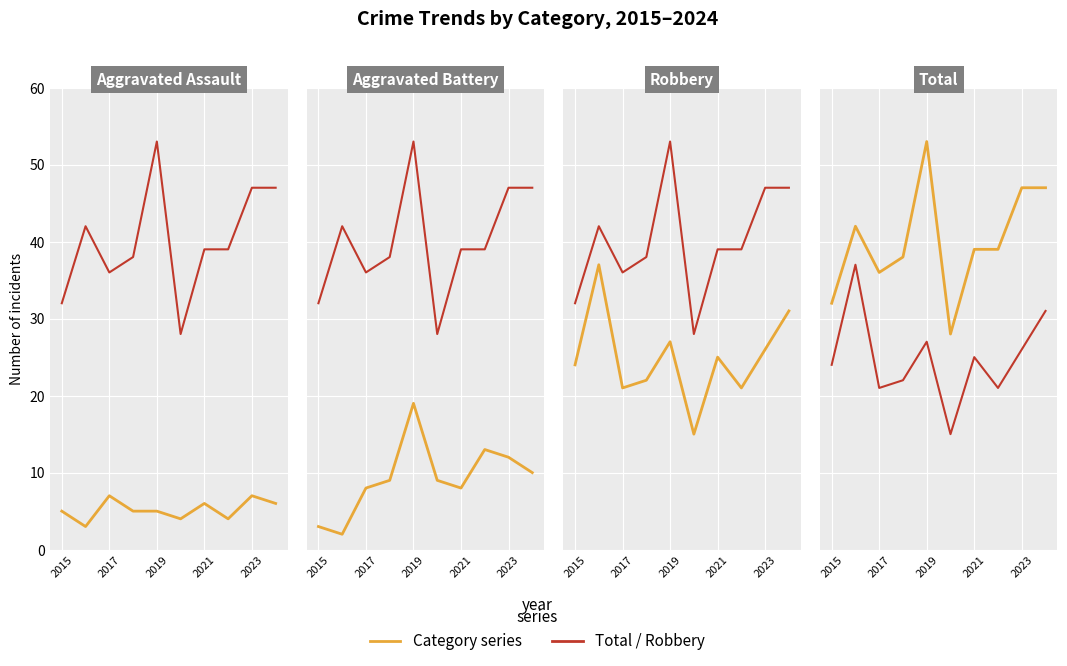

True or false: Total has more than 2 points higher than both neighbors.

False